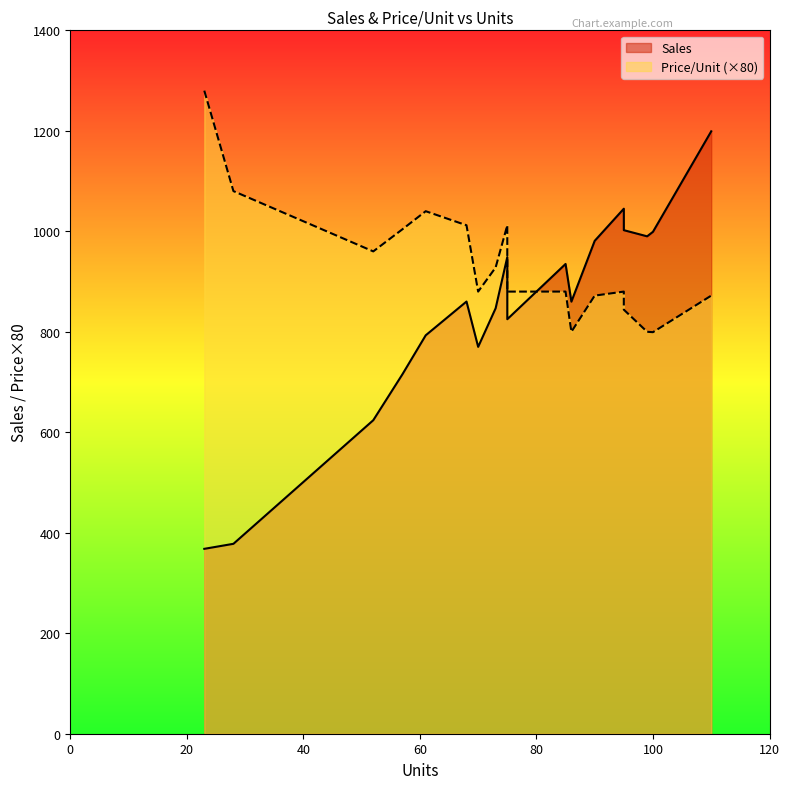

List the series in order of their peak value, highest first.

Sales, Price/Unit